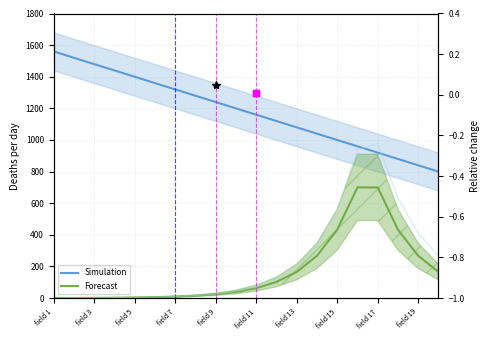

The value of Forecast at field 19 is 11.4. True or false?

False